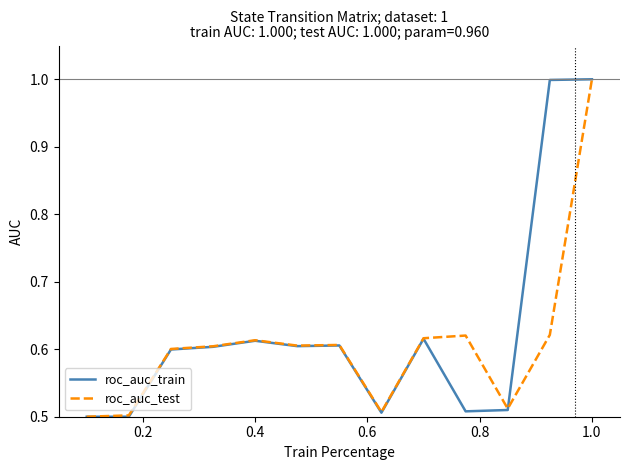

How many lines are shown in the chart?

2